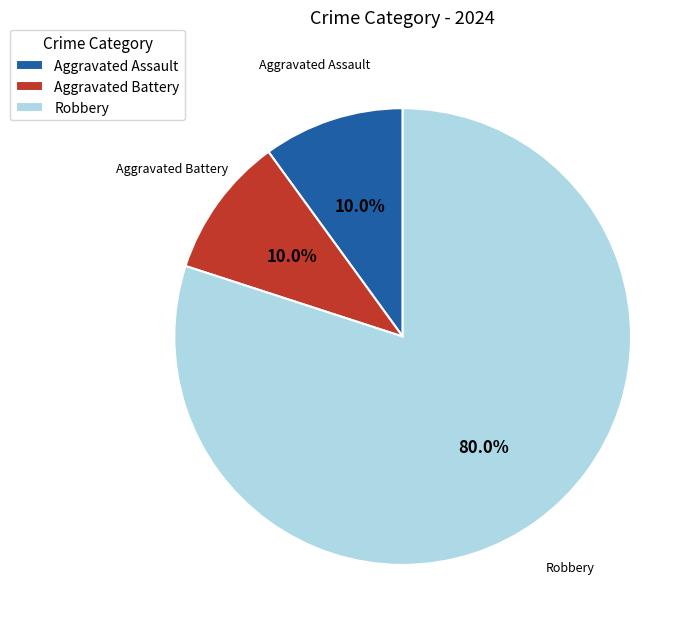

How many segments does this pie chart have?

3